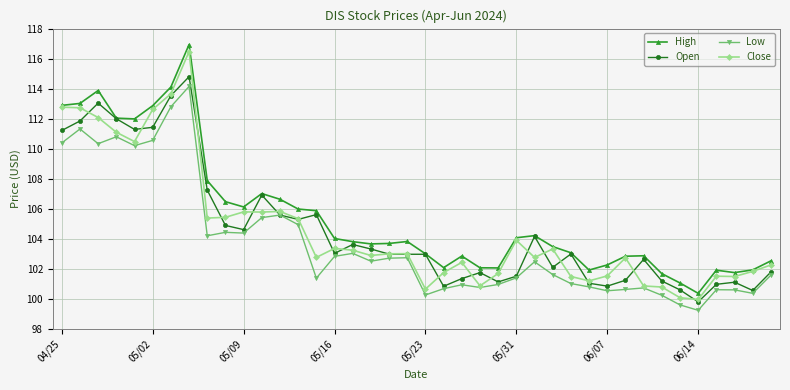

What is the value of the Close point at the 27th from the left?

102.8